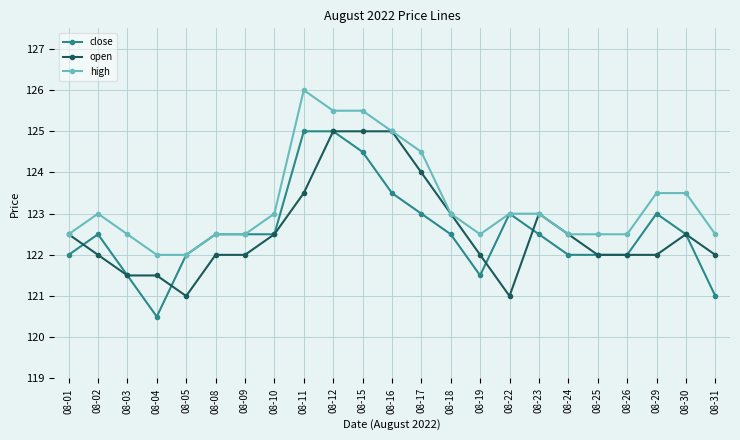

Reading left to right, list all the values displayed in this chart.

close: 08-01=122.0	08-02=122.5	08-03=121.5	08-04=120.5	08-05=122.0	08-08=122.5	08-09=122.5	08-10=122.5	08-11=125.0	08-12=125.0	08-15=124.5	08-16=123.5	08-17=123.0	08-18=122.5	08-19=121.5	08-22=123.0	08-23=122.5	08-24=122.0	08-25=122.0	08-26=122.0	08-29=123.0	08-30=122.5	08-31=121.0
open: 08-01=122.5	08-02=122.0	08-03=121.5	08-04=121.5	08-05=121.0	08-08=122.0	08-09=122.0	08-10=122.5	08-11=123.5	08-12=125.0	08-15=125.0	08-16=125.0	08-17=124.0	08-18=123.0	08-19=122.0	08-22=121.0	08-23=123.0	08-24=122.5	08-25=122.0	08-26=122.0	08-29=122.0	08-30=122.5	08-31=122.0
high: 08-01=122.5	08-02=123.0	08-03=122.5	08-04=122.0	08-05=122.0	08-08=122.5	08-09=122.5	08-10=123.0	08-11=126.0	08-12=125.5	08-15=125.5	08-16=125.0	08-17=124.5	08-18=123.0	08-19=122.5	08-22=123.0	08-23=123.0	08-24=122.5	08-25=122.5	08-26=122.5	08-29=123.5	08-30=123.5	08-31=122.5